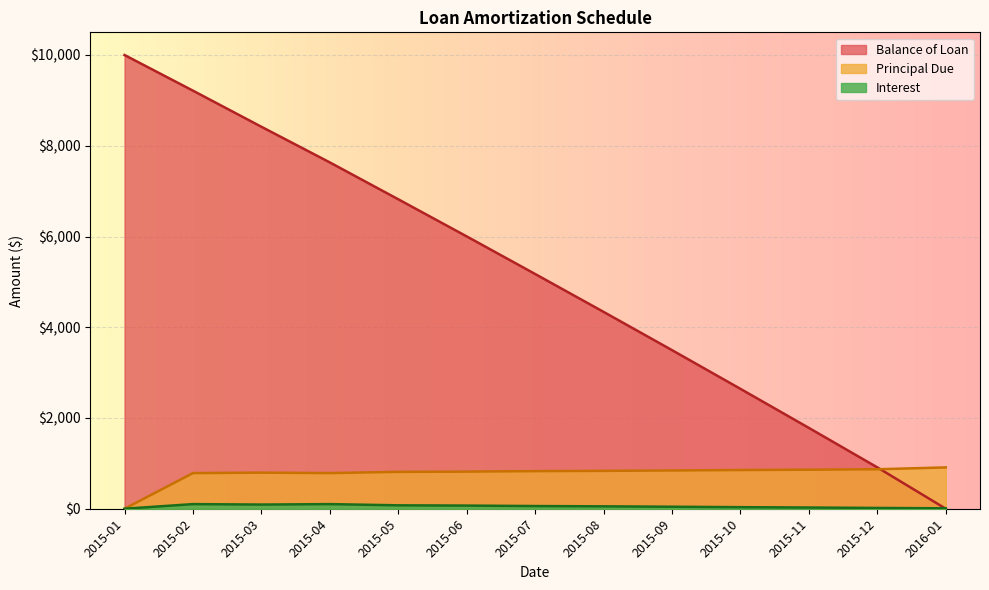

True or false: Interest and Principal Due cross at least once.

False